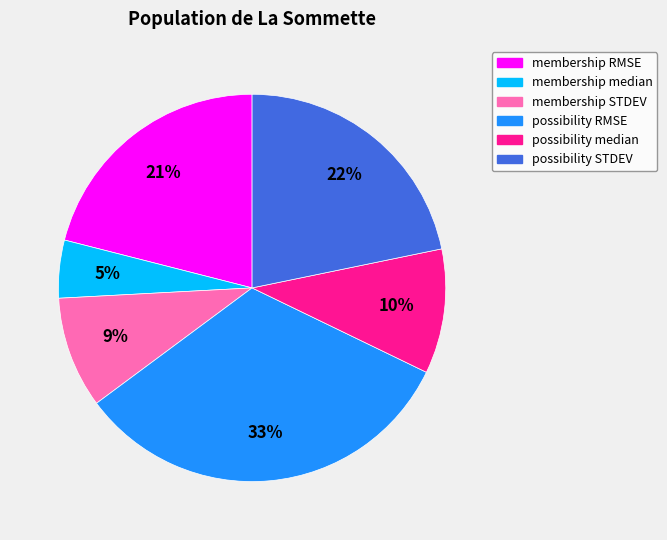

How many segments does this pie chart have?

6